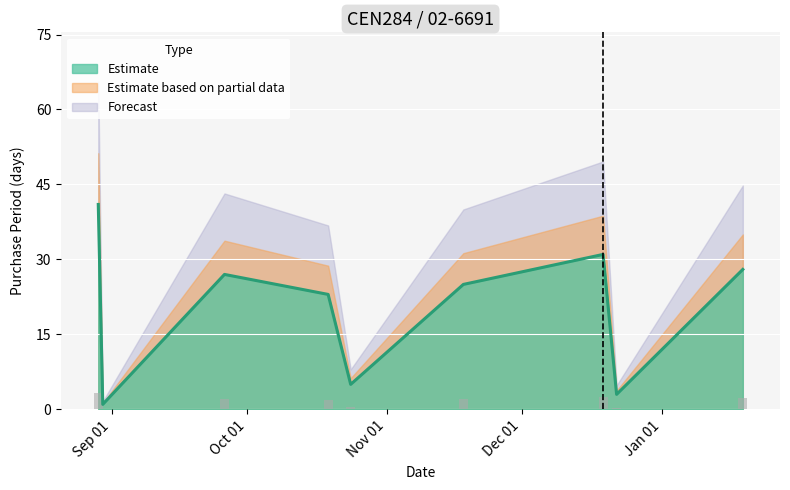

What is the change in value from 2016-12-22 to 2017-01-19?

+25